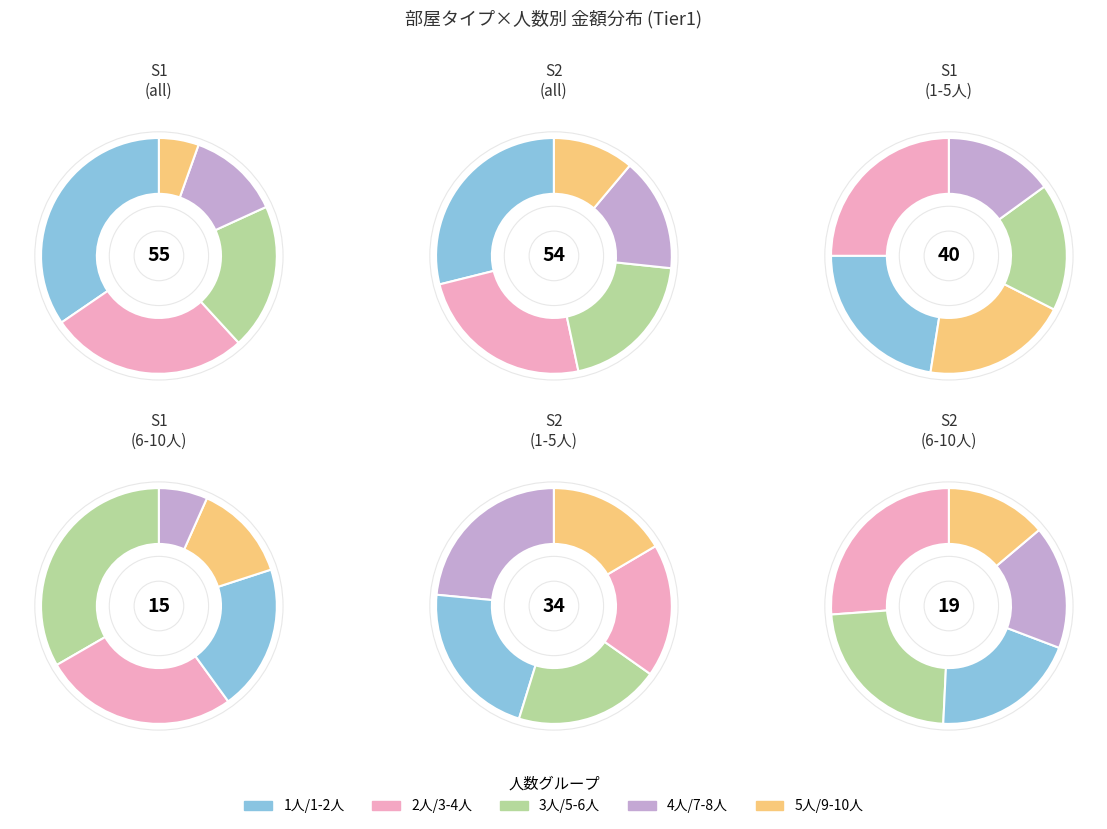

Is it true that 4 is 17% of the pie?

True